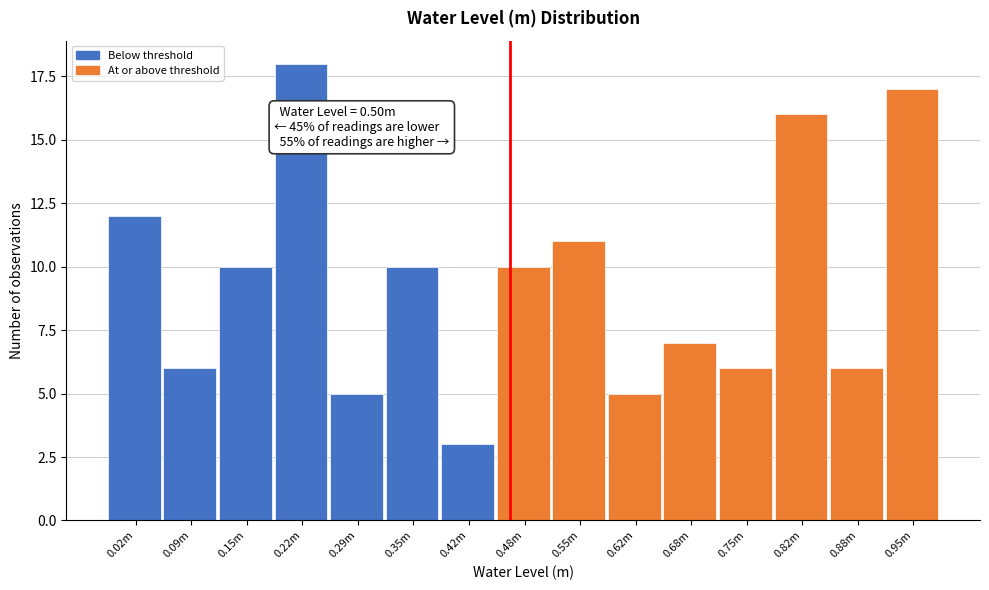

Reading left to right, transcribe all the data shown in this chart.

0.02m=12	0.09m=6	0.15m=10	0.22m=18	0.29m=5	0.35m=10	0.42m=3	0.48m=10	0.55m=11	0.62m=5	0.68m=7	0.75m=6	0.82m=16	0.88m=6	0.95m=17